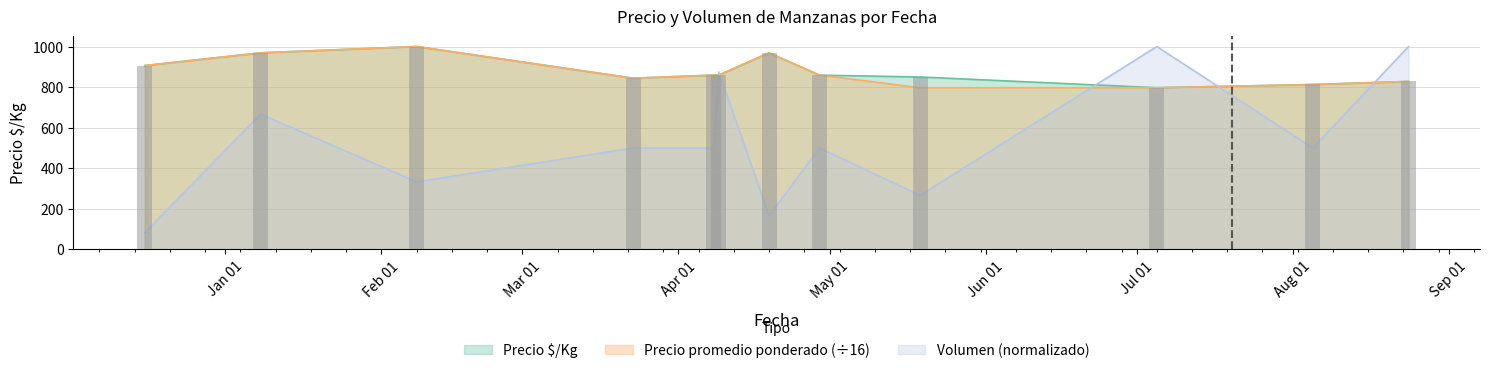

What is the difference between the maximum and minimum values in the Precio promedio ponderado series?

203.1